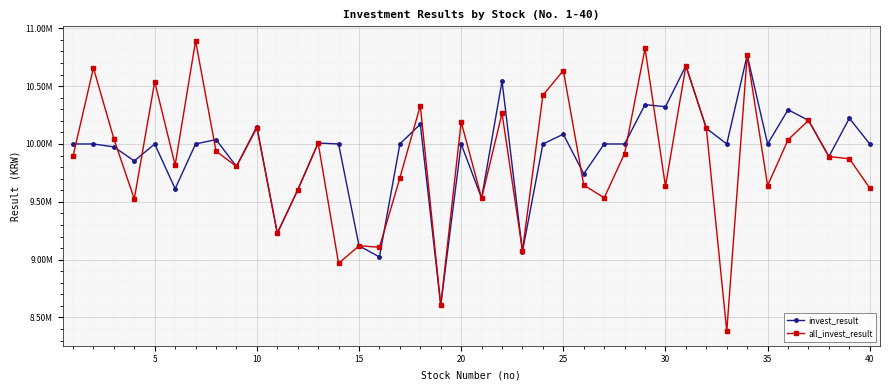

What are all the series names shown in the legend?

invest_result, all_invest_result